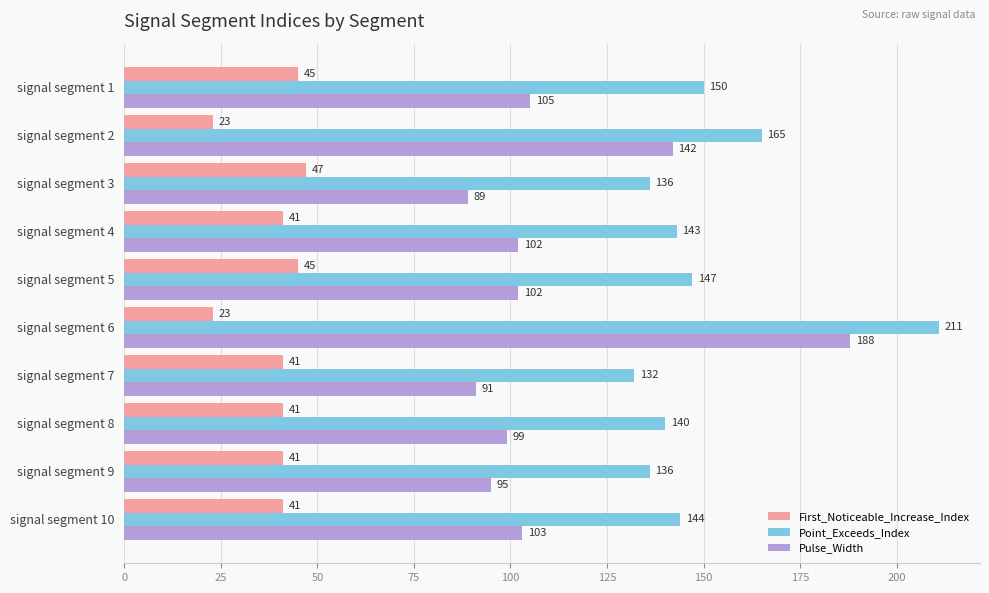

Is it true that First_Noticeable_Increase_Index equals 45 at signal segment 1?

True